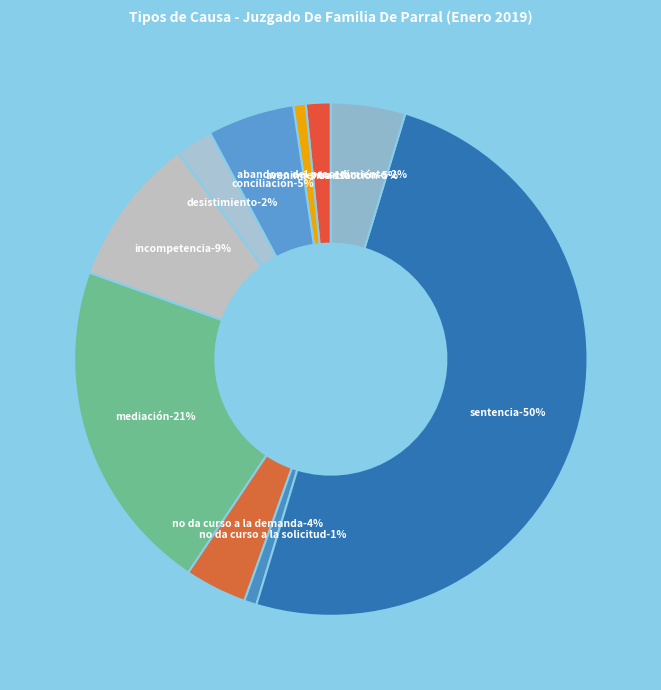

To the nearest percent, what percentage of the pie is Avenimiento?

1%